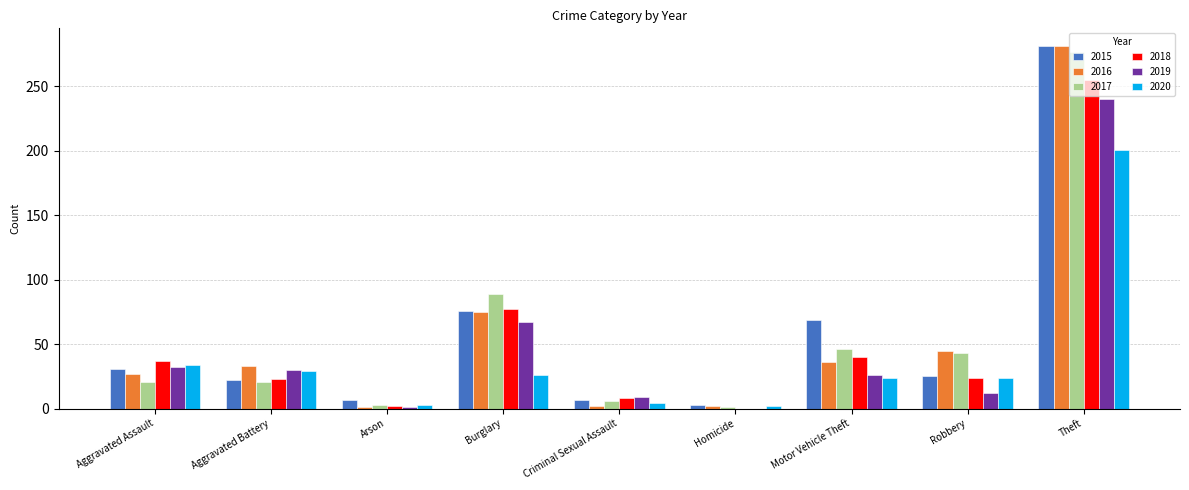

How many series are shown in this chart?

6